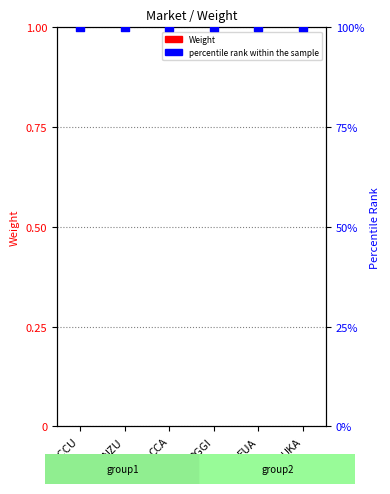

Which series reaches the maximum Y coordinate?

percentile rank within the sample